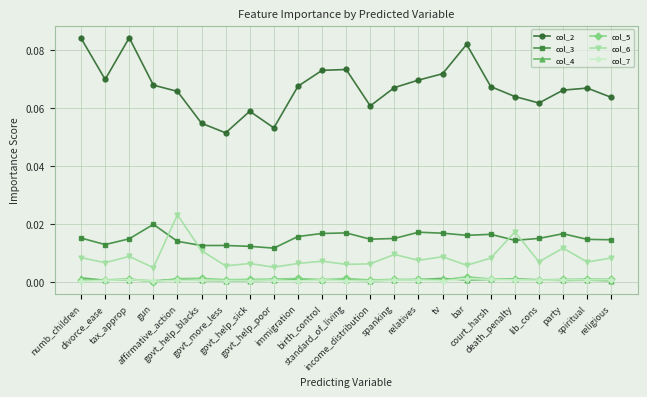

The col_5 series shows 0.0 at standard_of_living. True or false?

True